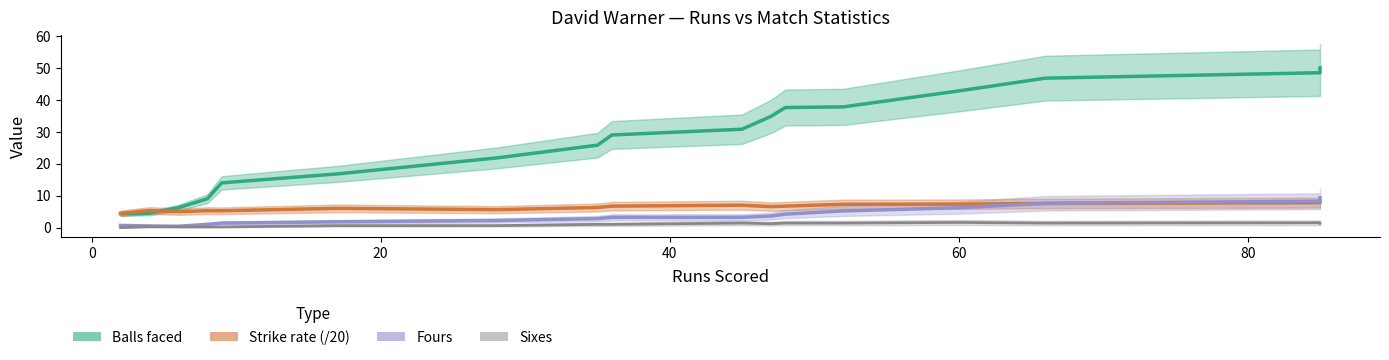

At how many categories does at least one series exceed 8?

14